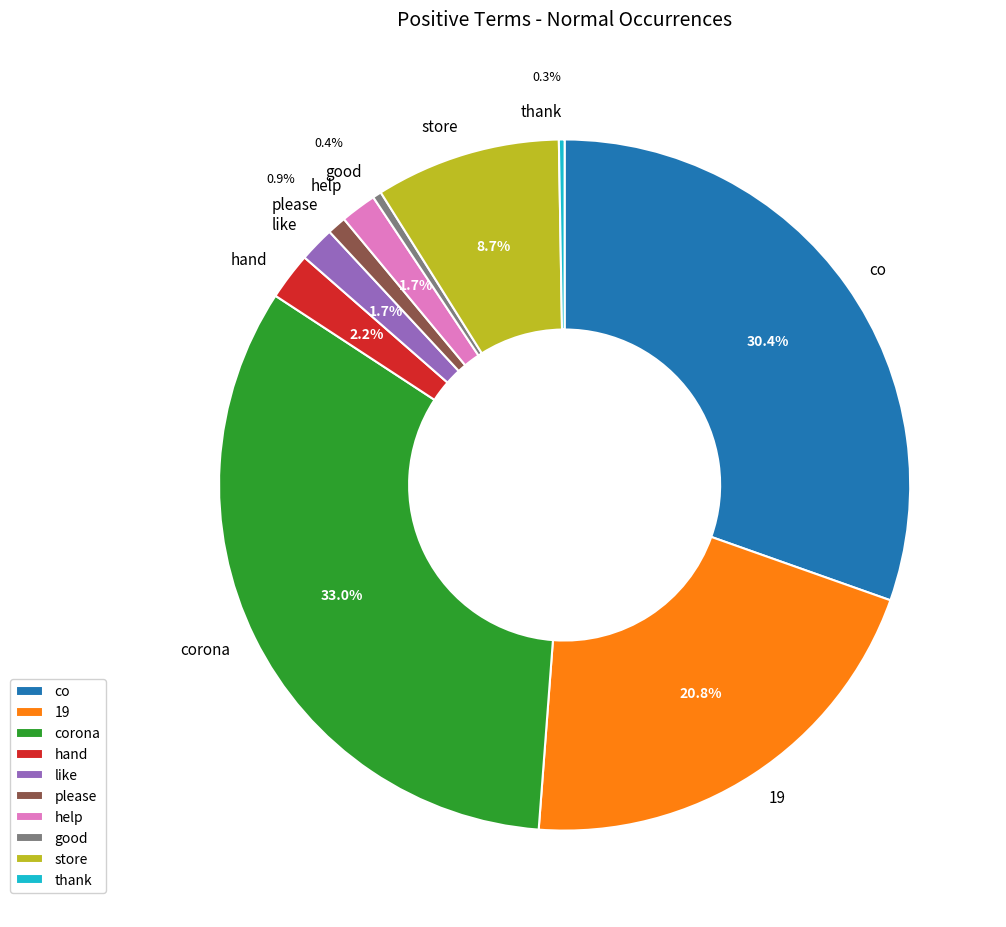

To the nearest percent, what percentage of the pie is like?

2%